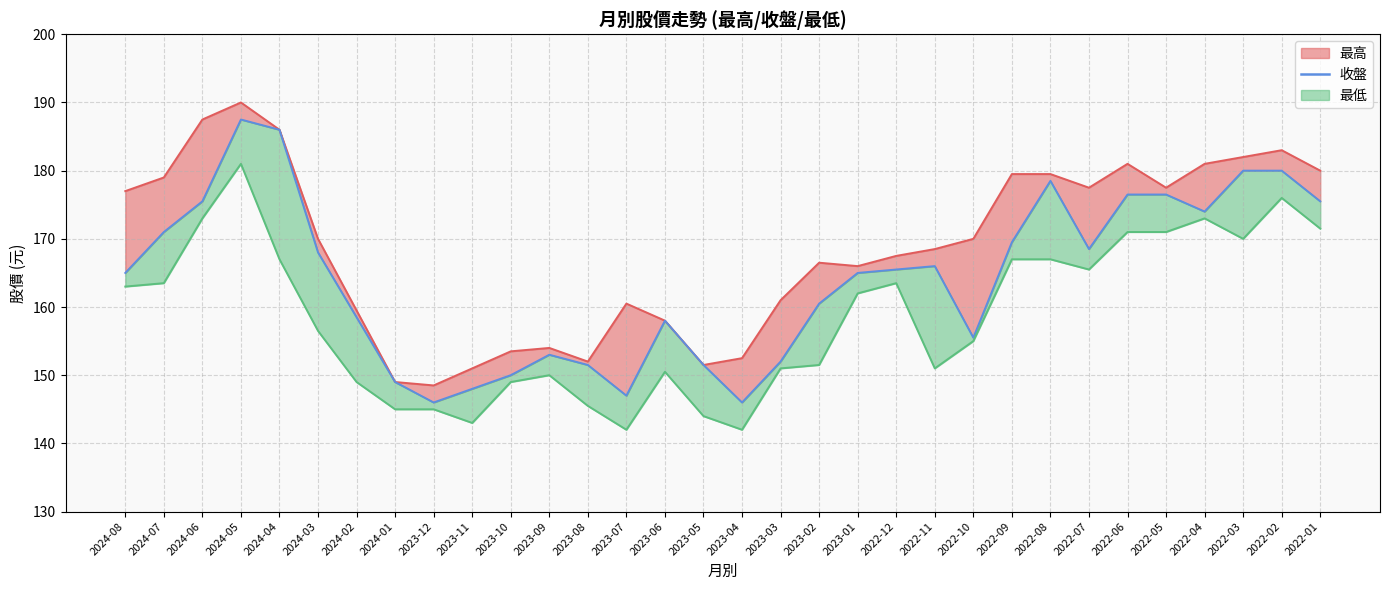

What is the label of the 2nd point from the left?

2024-07